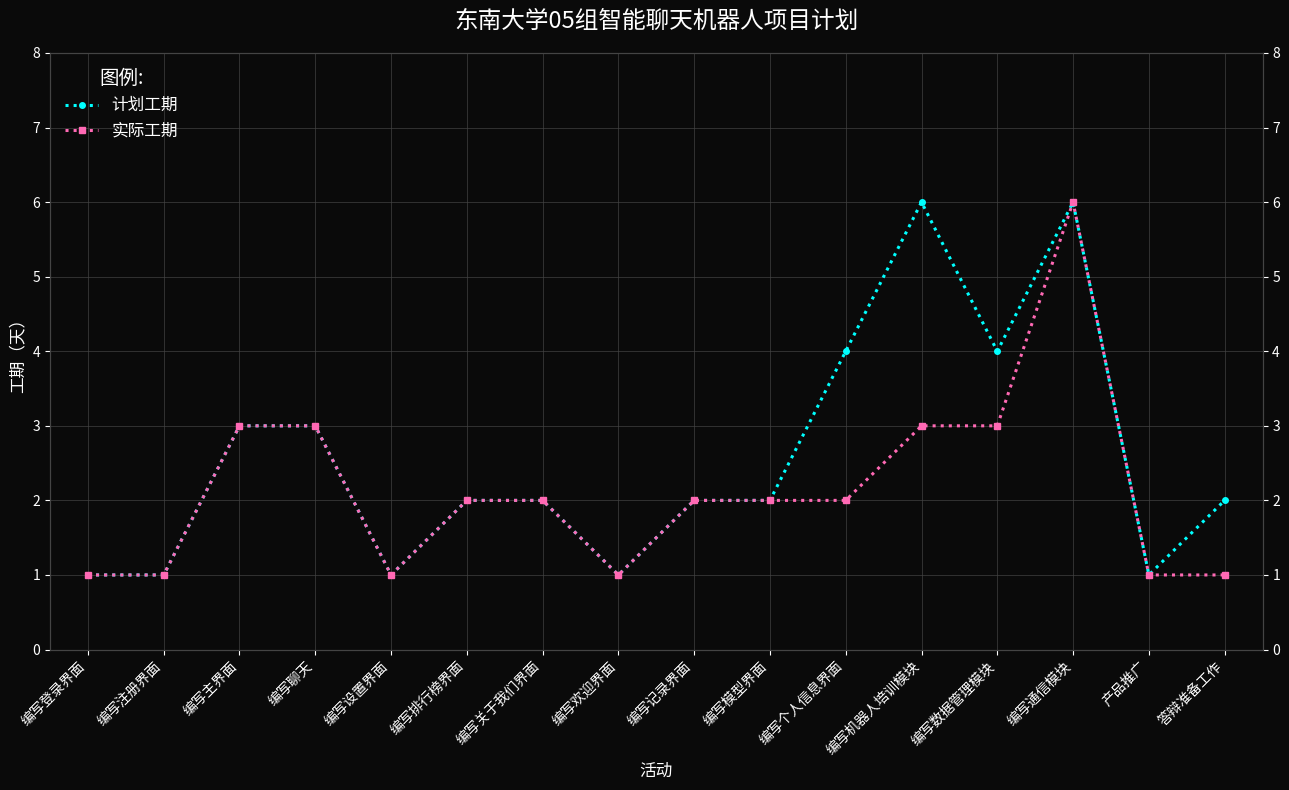

Reading left to right, what are all the values shown in this chart?

计划工期: 编写登录界面=1	编写注册界面=1	编写主界面=3	编写聊天=3	编写设置界面=1	编写排行榜界面=2	编写关于我们界面=2	编写欢迎界面=1	编写记录界面=2	编写模型界面=2	编写个人信息界面=4	编写机器人培训模块=6	编写数据管理模块=4	编写通信模块=6	产品推广=1	答辩准备工作=2
实际工期: 编写登录界面=1	编写注册界面=1	编写主界面=3	编写聊天=3	编写设置界面=1	编写排行榜界面=2	编写关于我们界面=2	编写欢迎界面=1	编写记录界面=2	编写模型界面=2	编写个人信息界面=2	编写机器人培训模块=3	编写数据管理模块=3	编写通信模块=6	产品推广=1	答辩准备工作=1